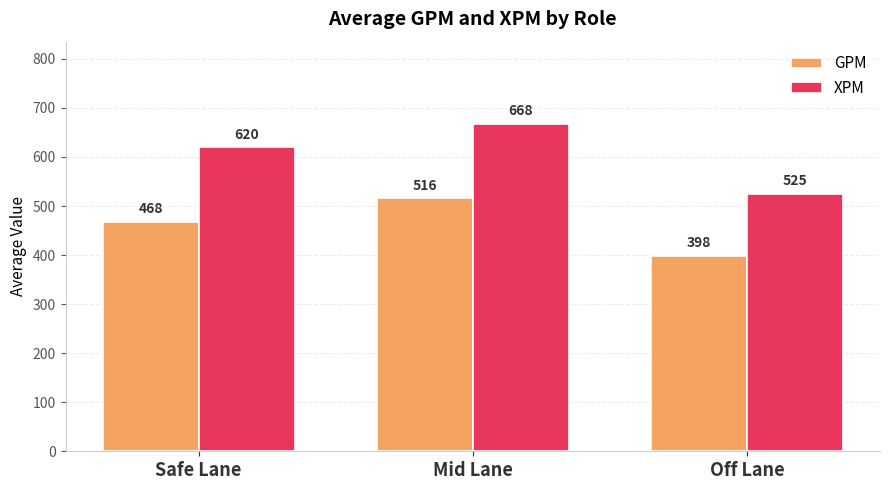

How many data points does each series have?

3